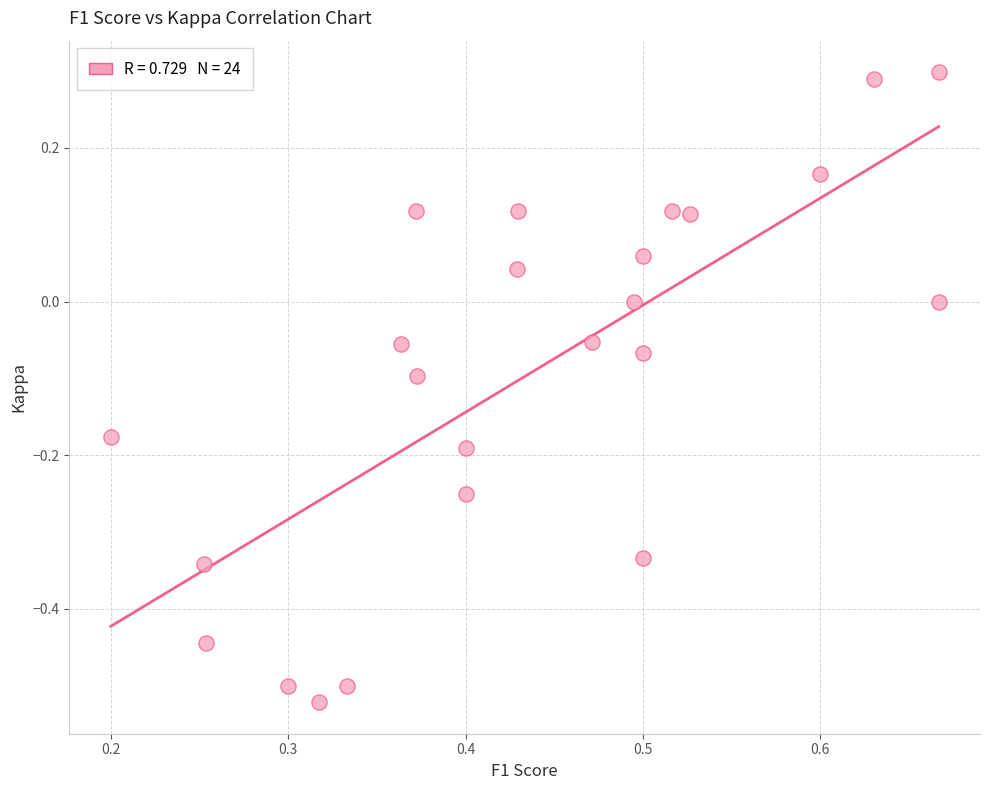

What is the range of Y values (max minus min)?

0.8